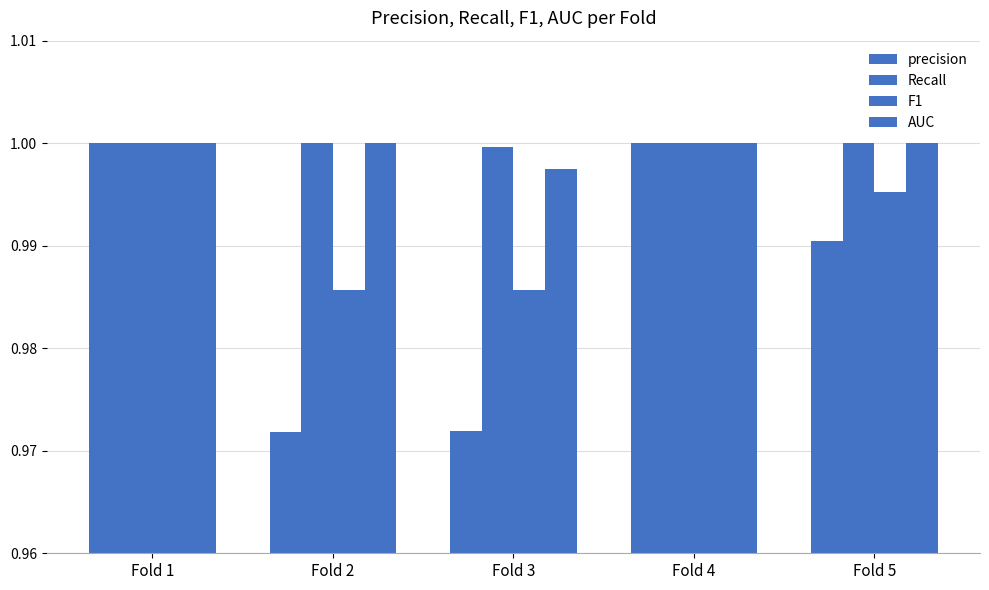

Are the bars horizontal?

No